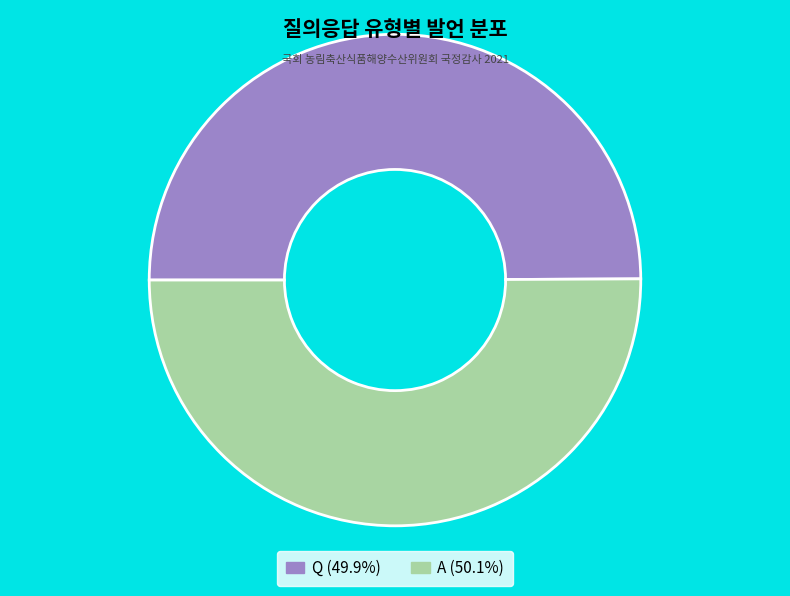

Approximately how many times larger is the value at A compared to Q?

1.0